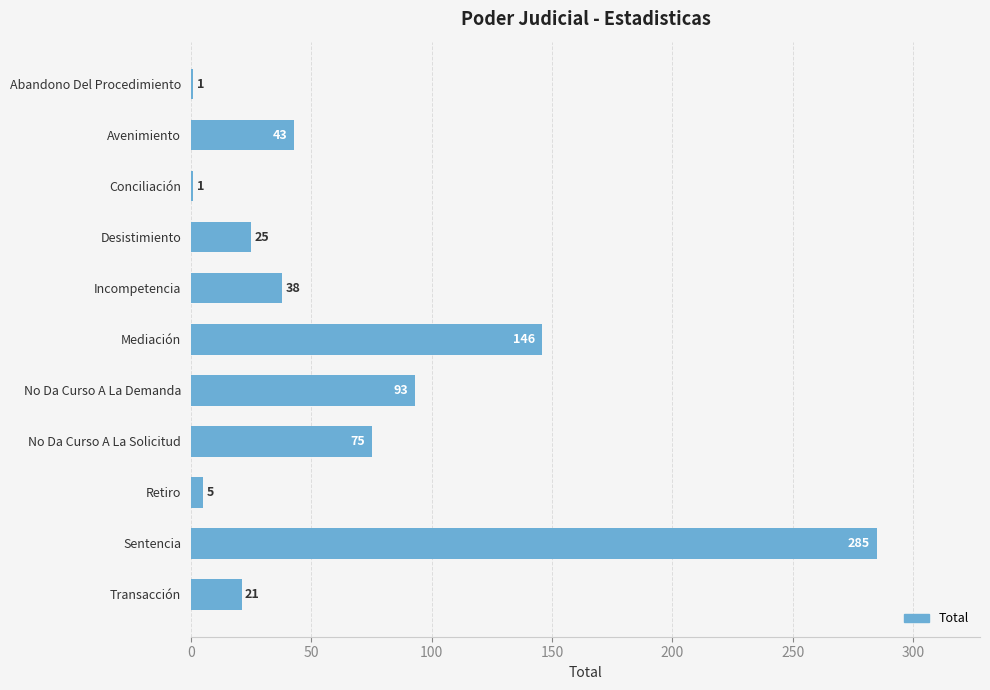

What is the greatest value displayed?

285